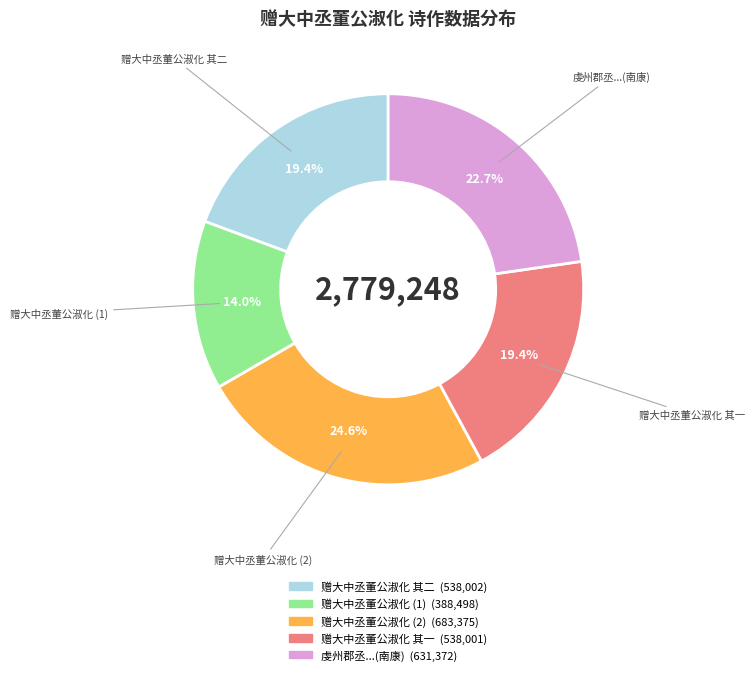

Count the number of slices in the pie.

5